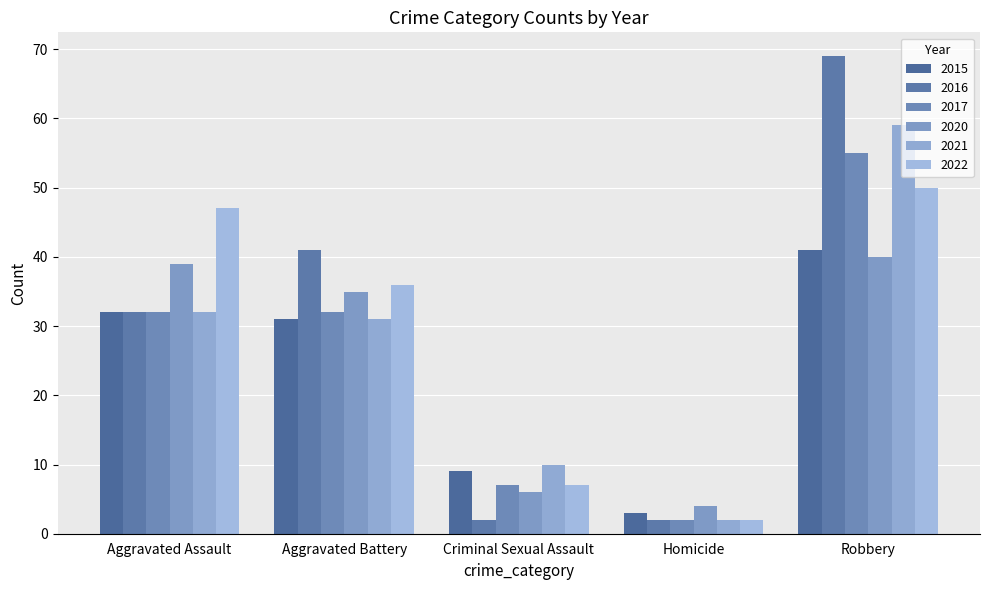

At how many categories does at least one series exceed 46?

2